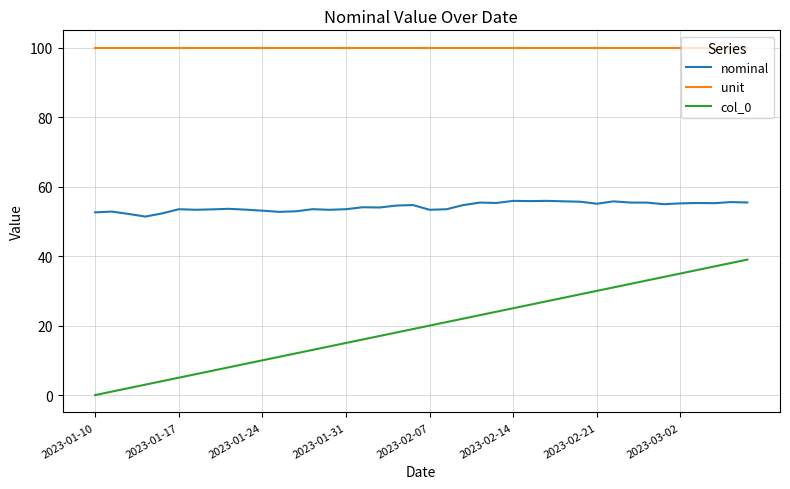

True or false: nominal and unit intersect in this chart.

False